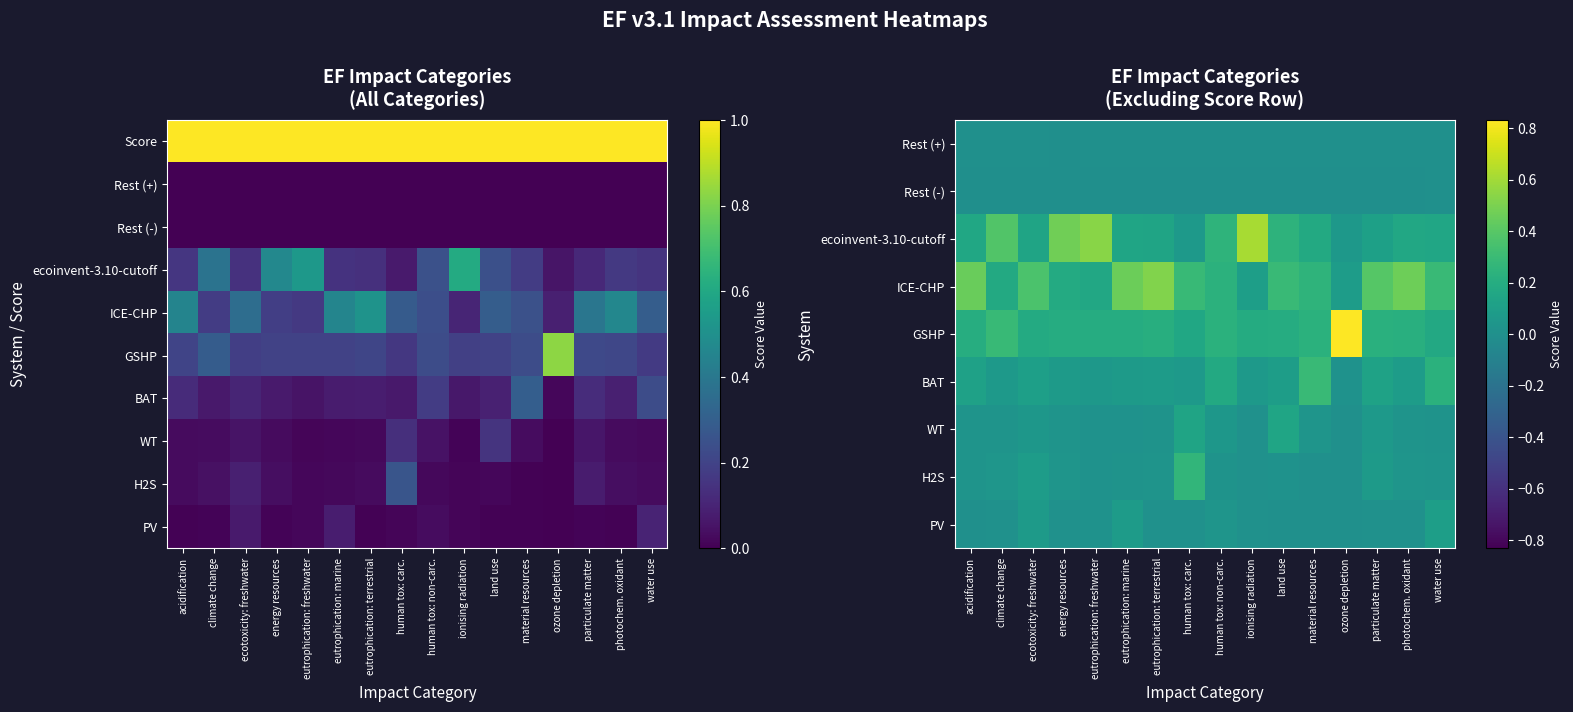

Which has a higher value, ionising radiation or eutrophication: freshwater?

ionising radiation